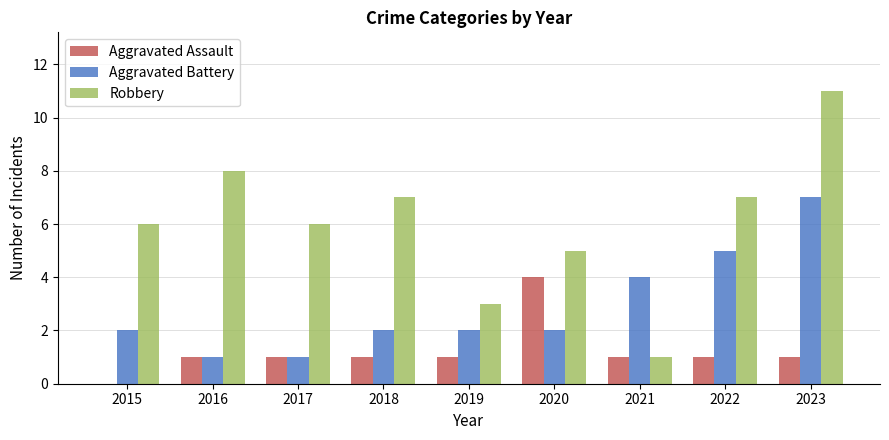

Reading left to right, what are all the values shown in this chart?

Aggravated Assault: 0	1	1	1	1	4	1	1	1
Aggravated Battery: 2	1	1	2	2	2	4	5	7
Robbery: 6	8	6	7	3	5	1	7	11